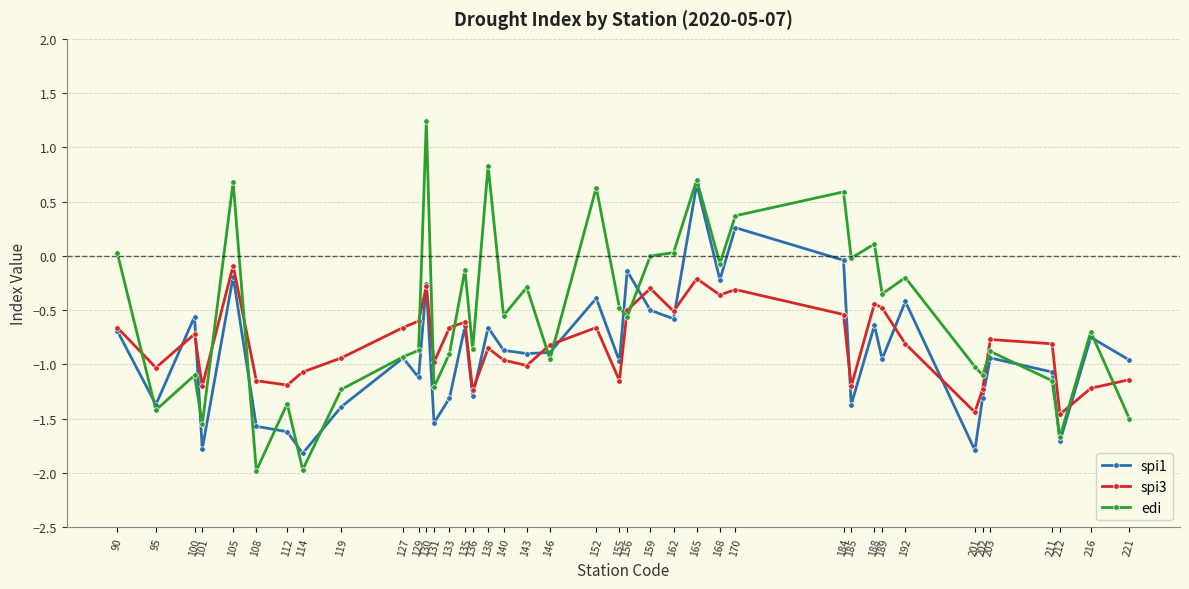

Which series has the widest spread of values?

edi